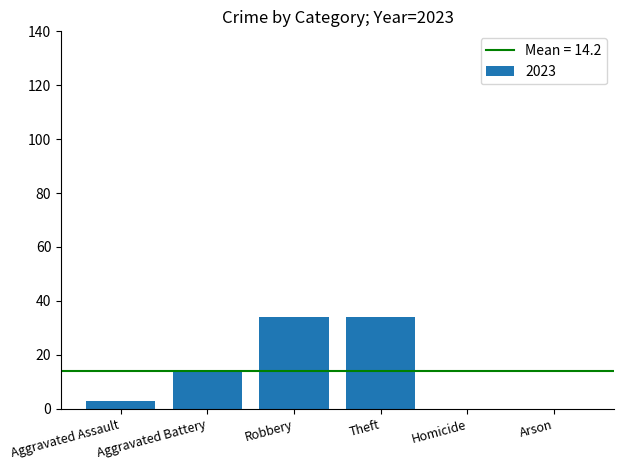

Where is the data nearest to the value 17?

Aggravated Battery